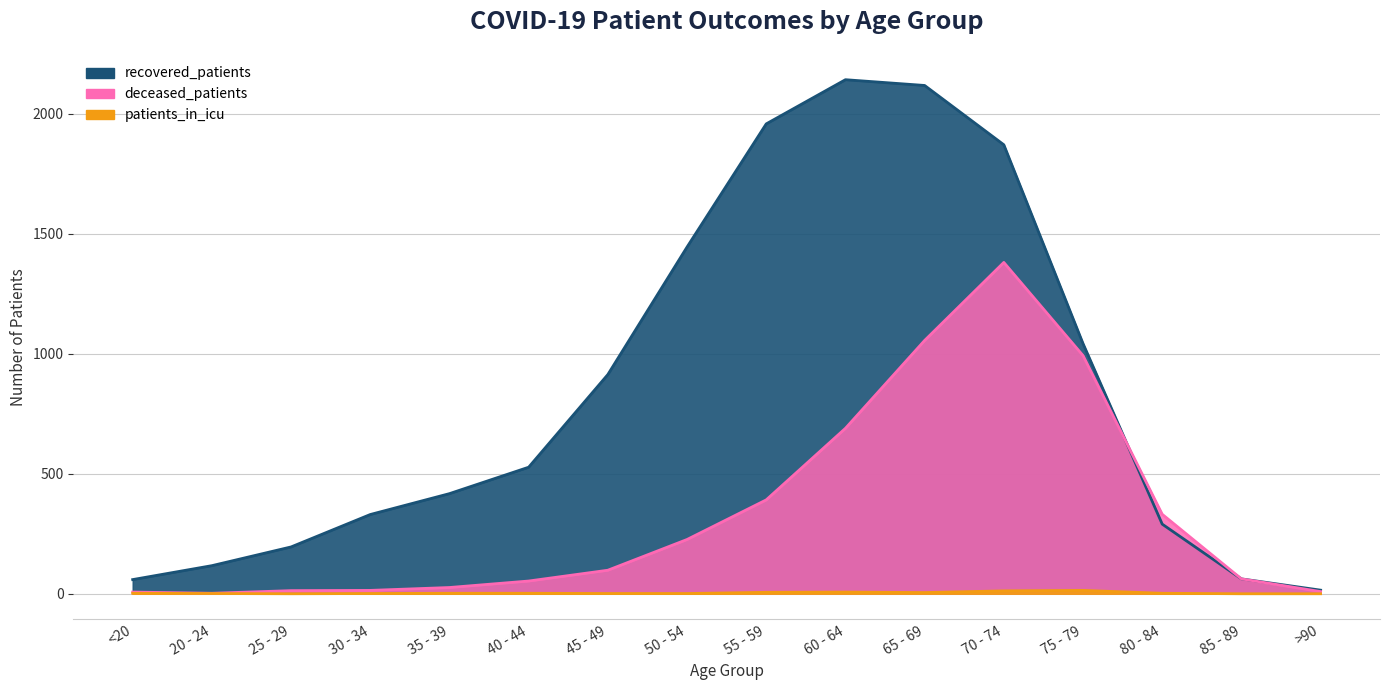

Which series has the largest total across all categories?

recovered_patients